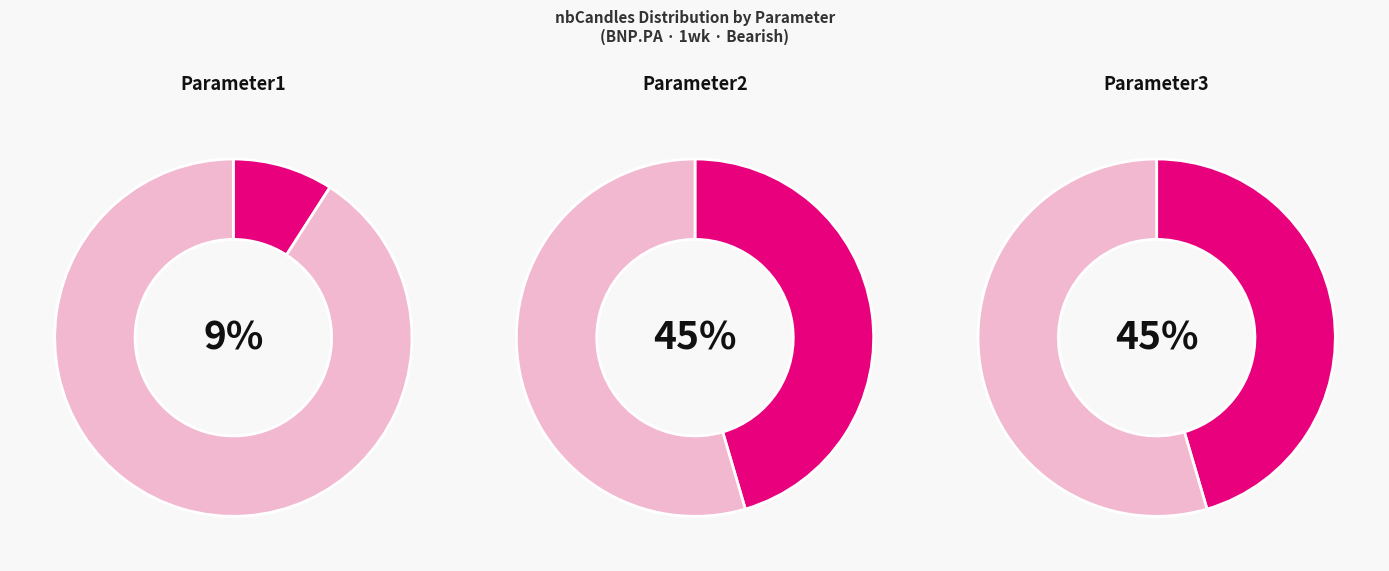

To the nearest percent, what is the difference between the largest and smallest slice percentages?

36%